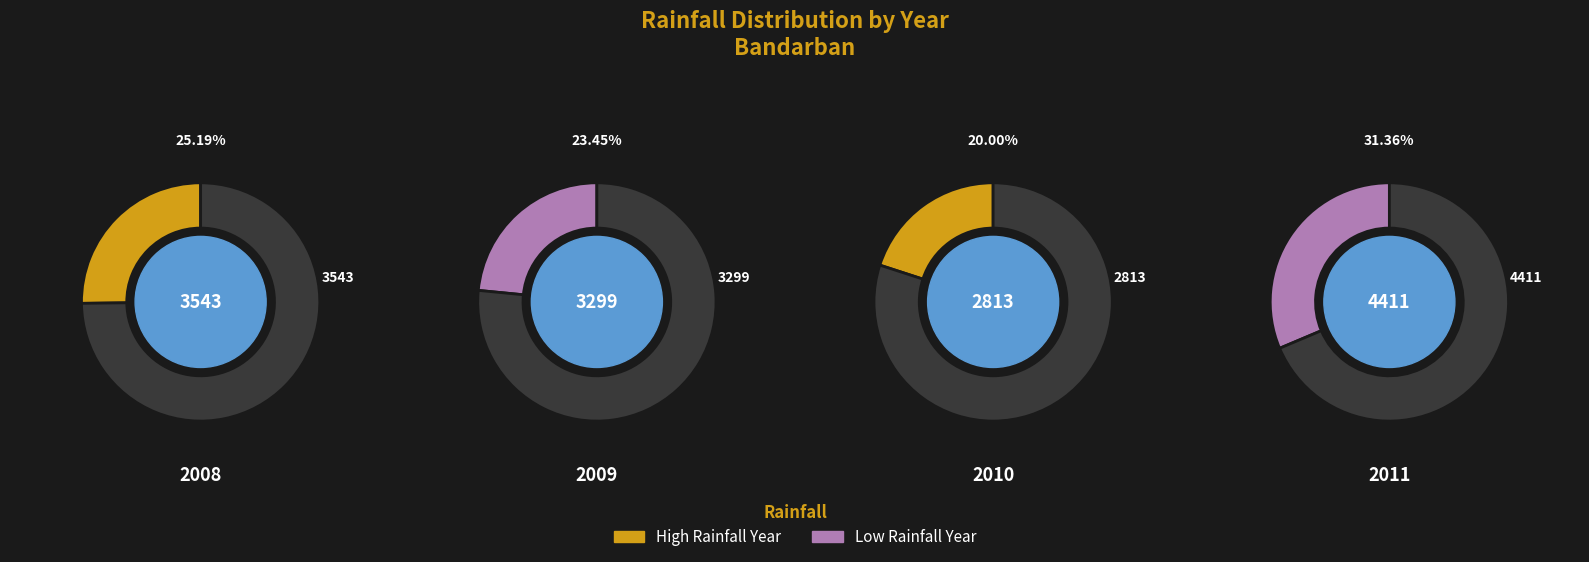

To the nearest percent, what is the average slice percentage?

25%